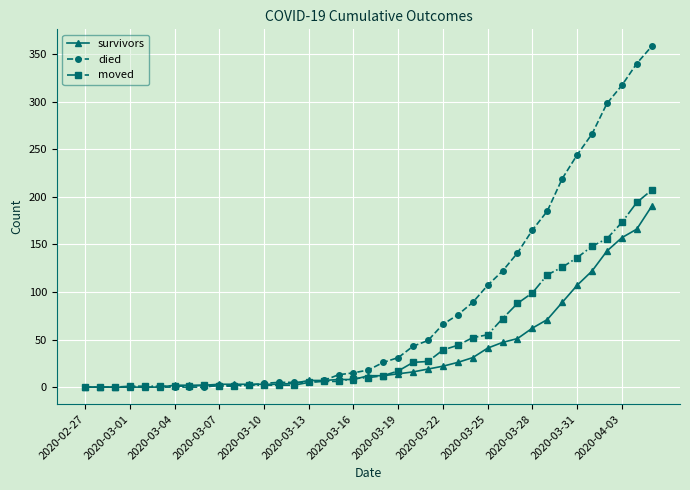

What is the highest value of the died series?

358